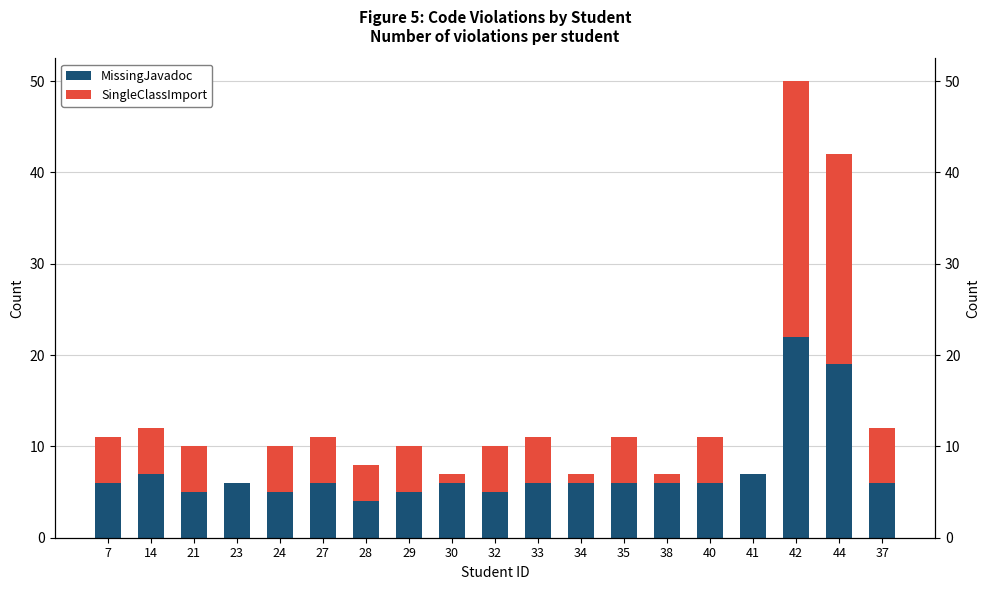

What is the average value of the SingleClassImport series?

6